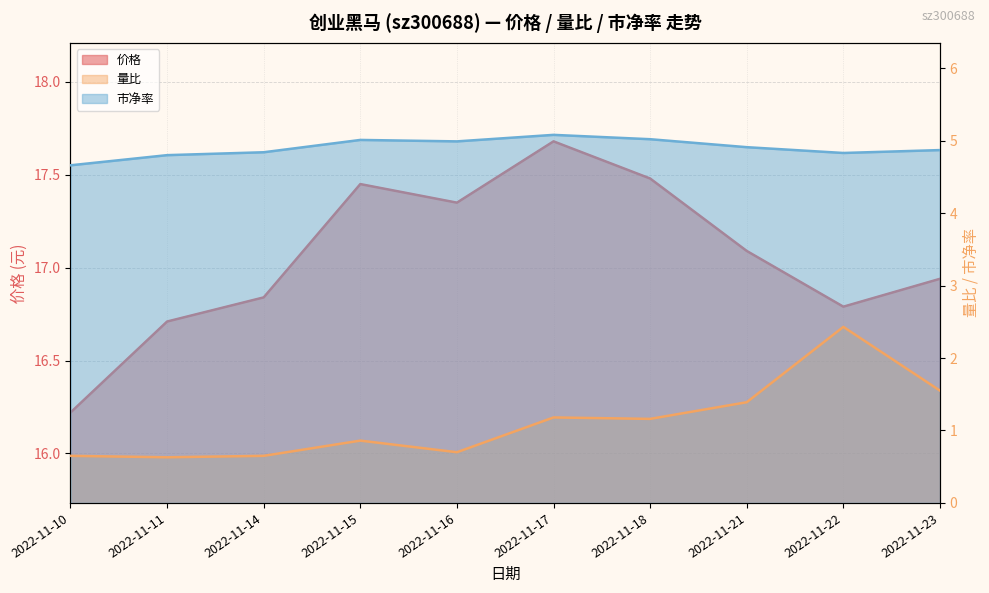

Between 2022-11-10 and 2022-11-22, which series saw the biggest shift?

量比